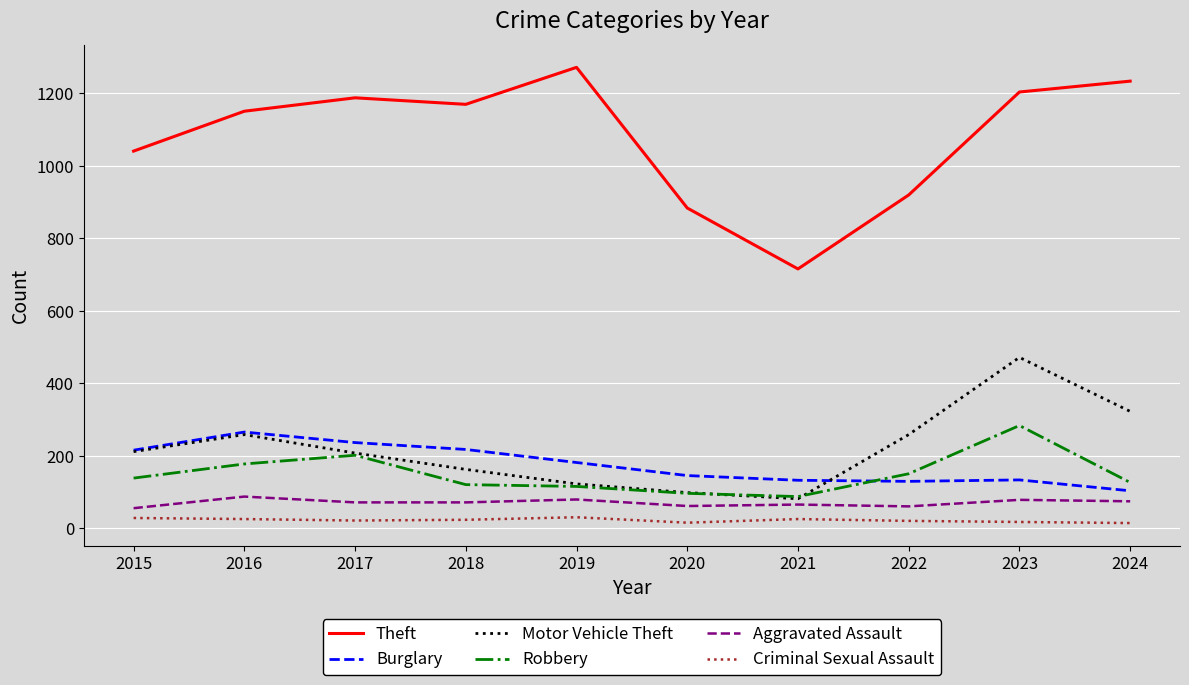

True or false: Robbery and Criminal Sexual Assault intersect in this chart.

False